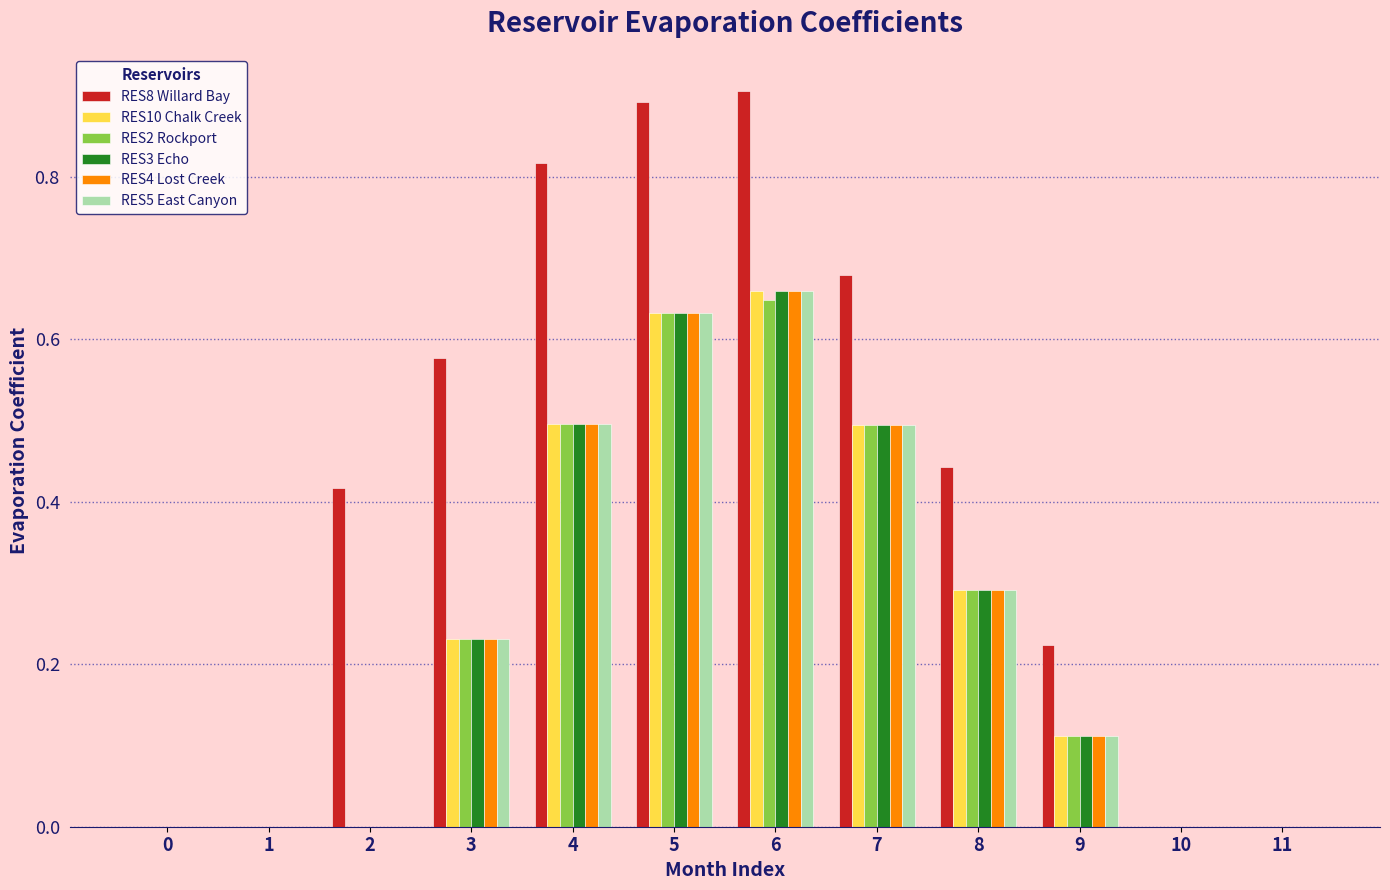

Between 7 and 10, which series saw the biggest shift?

RES8 Willard Bay